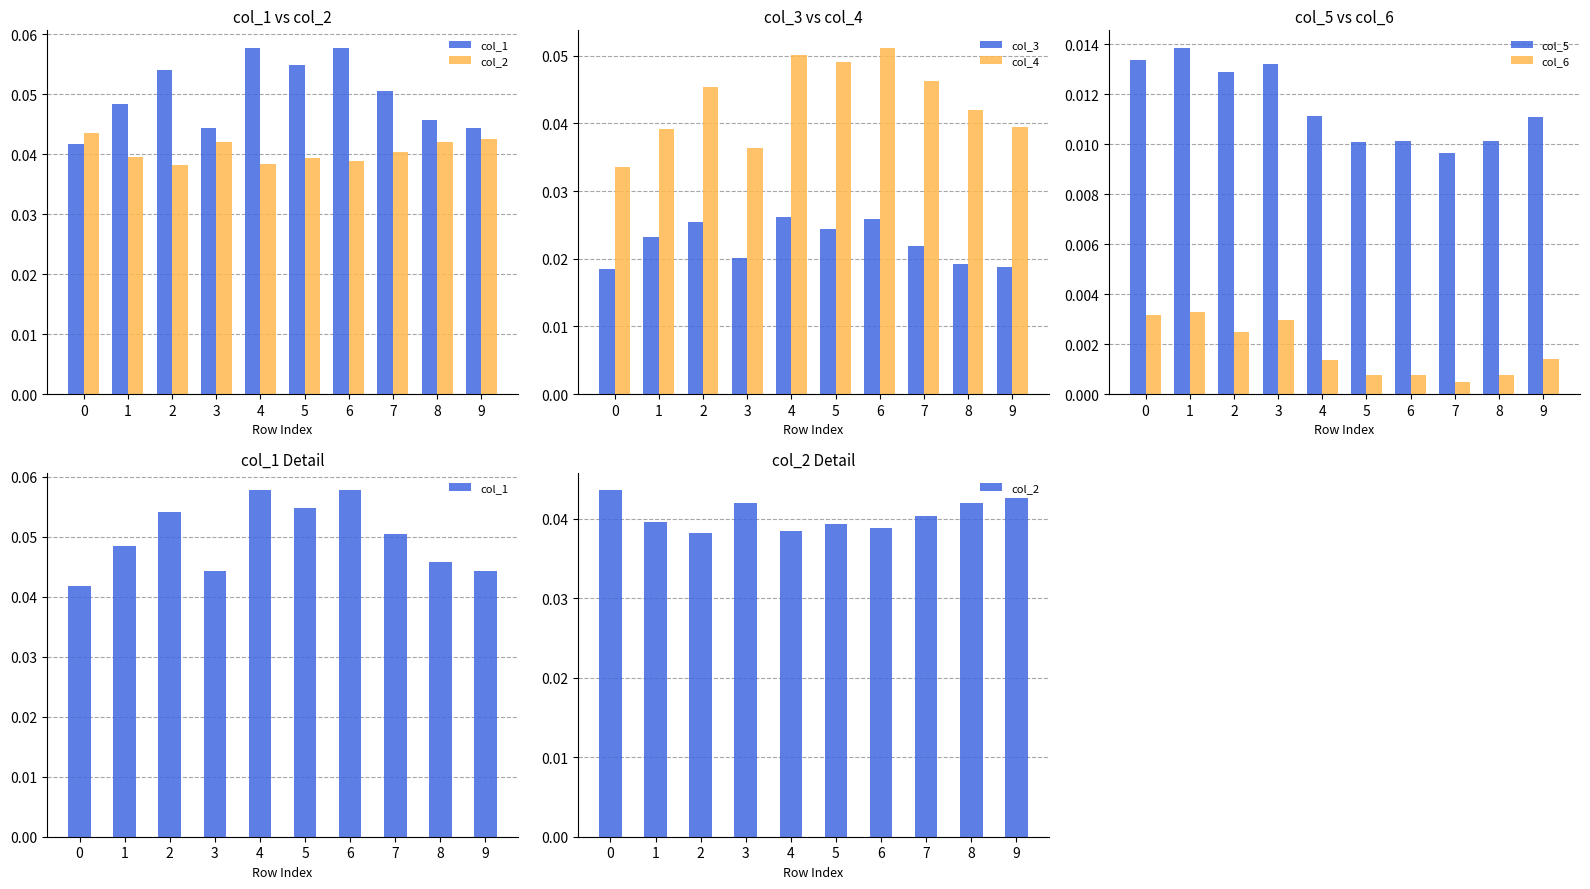

At which label does col_6 reach its peak?

1